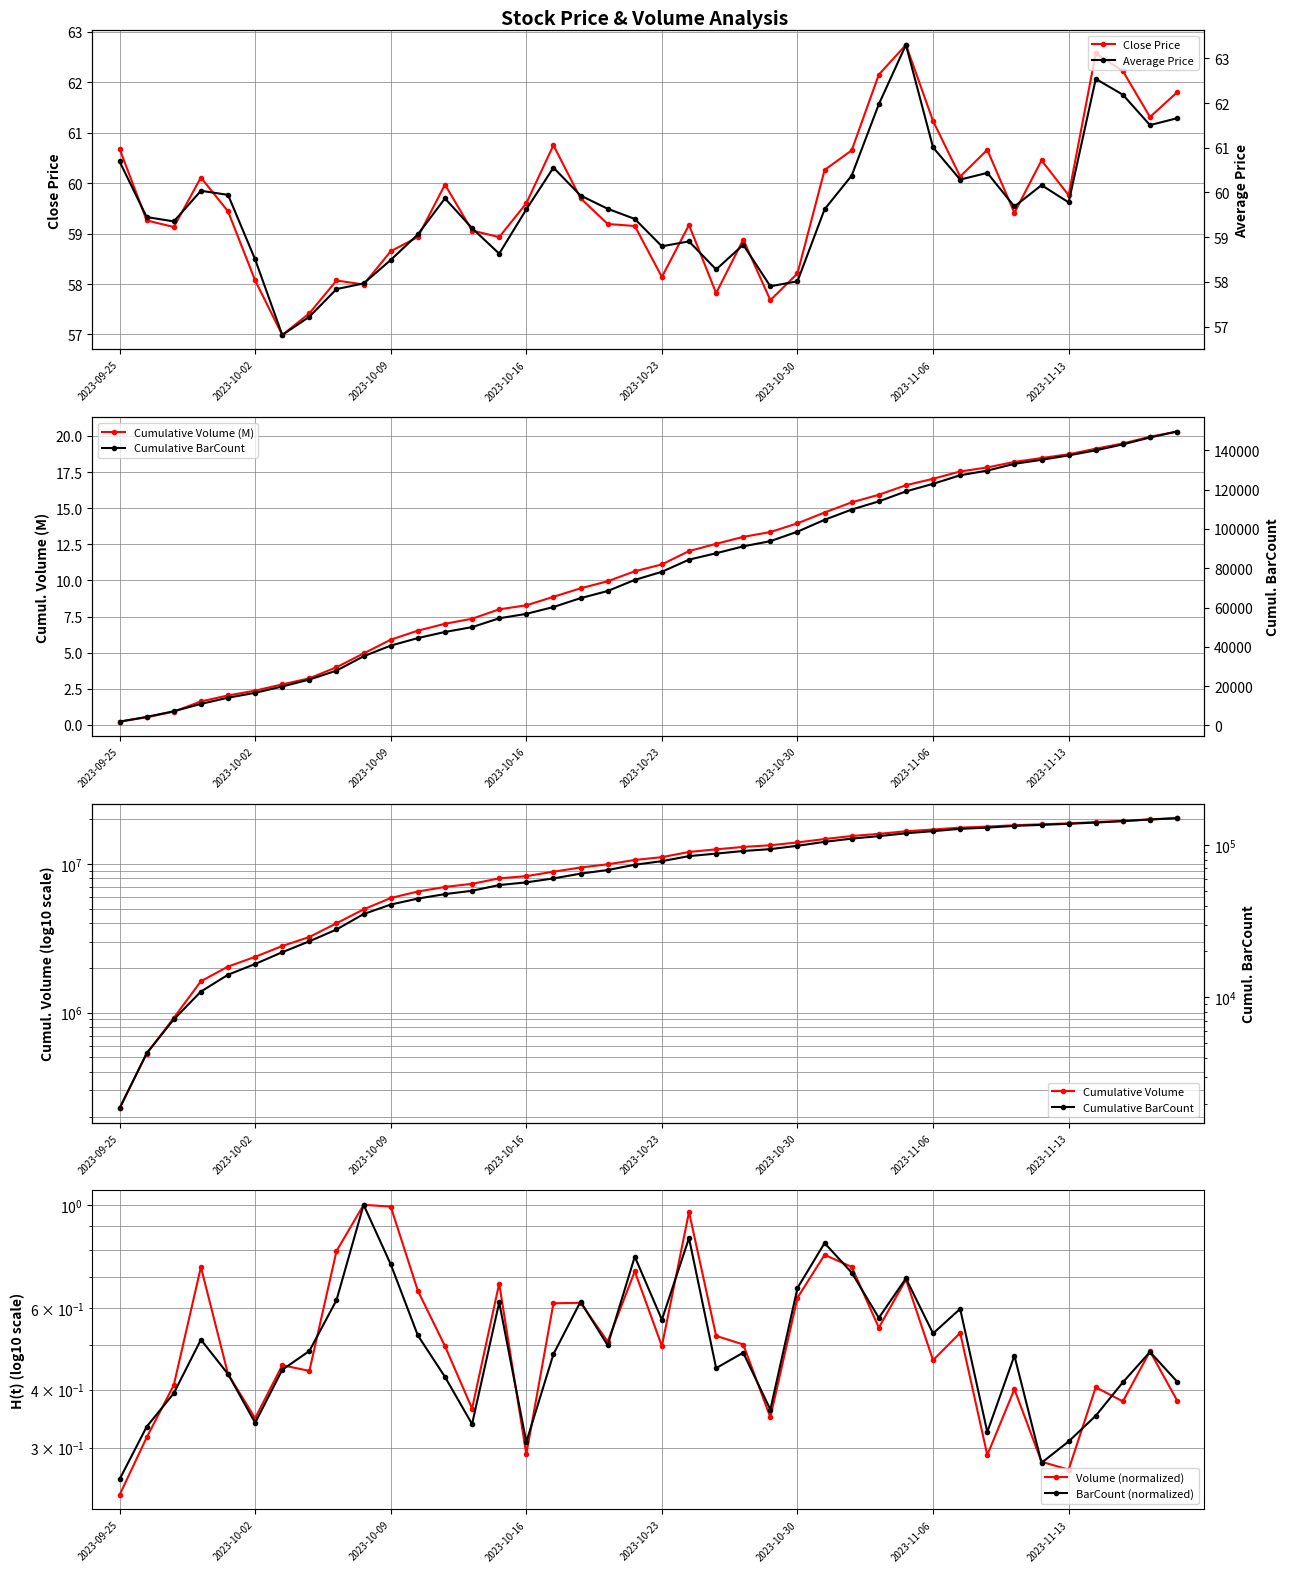

How many data points in average are less than 59?

13